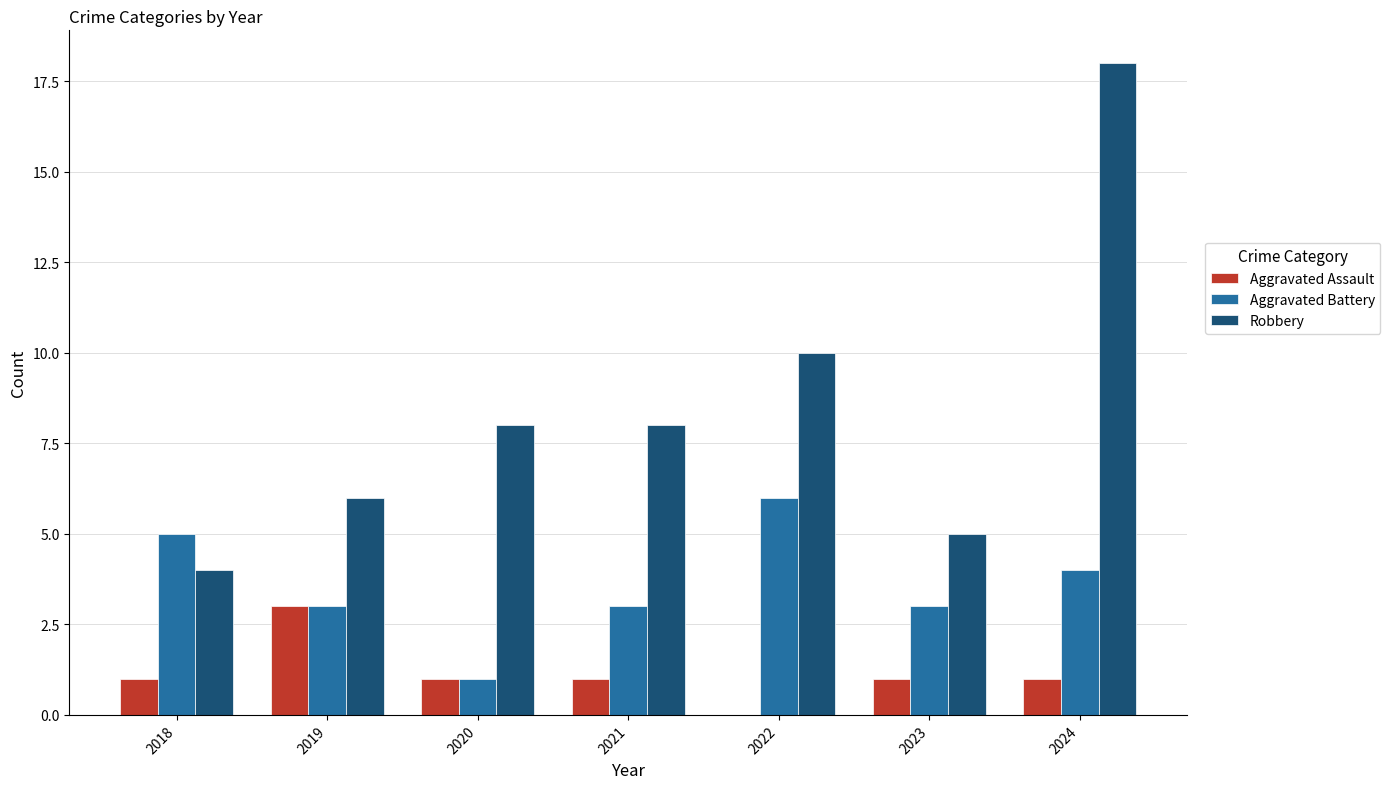

The value of Robbery at 2020 is 5. True or false?

False